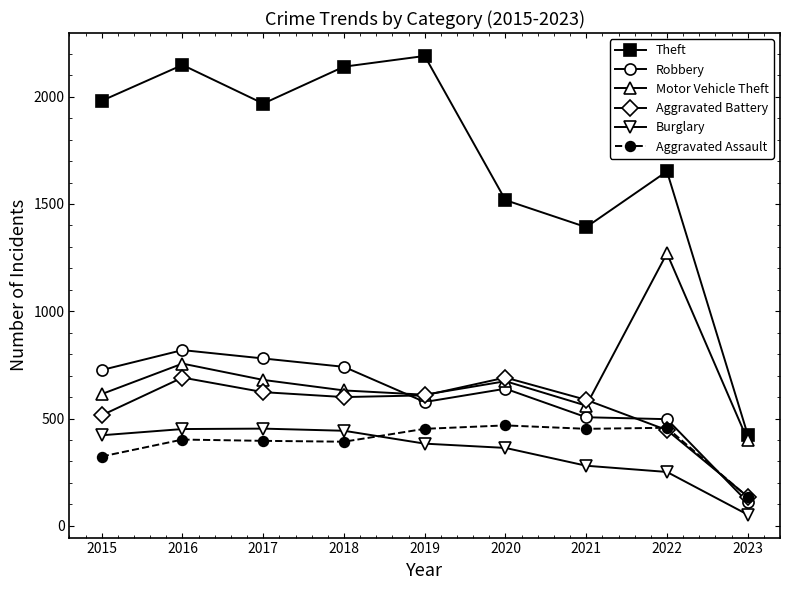

What are all the series names shown in the legend?

Theft, Robbery, Motor Vehicle Theft, Aggravated Battery, Burglary, Aggravated Assault